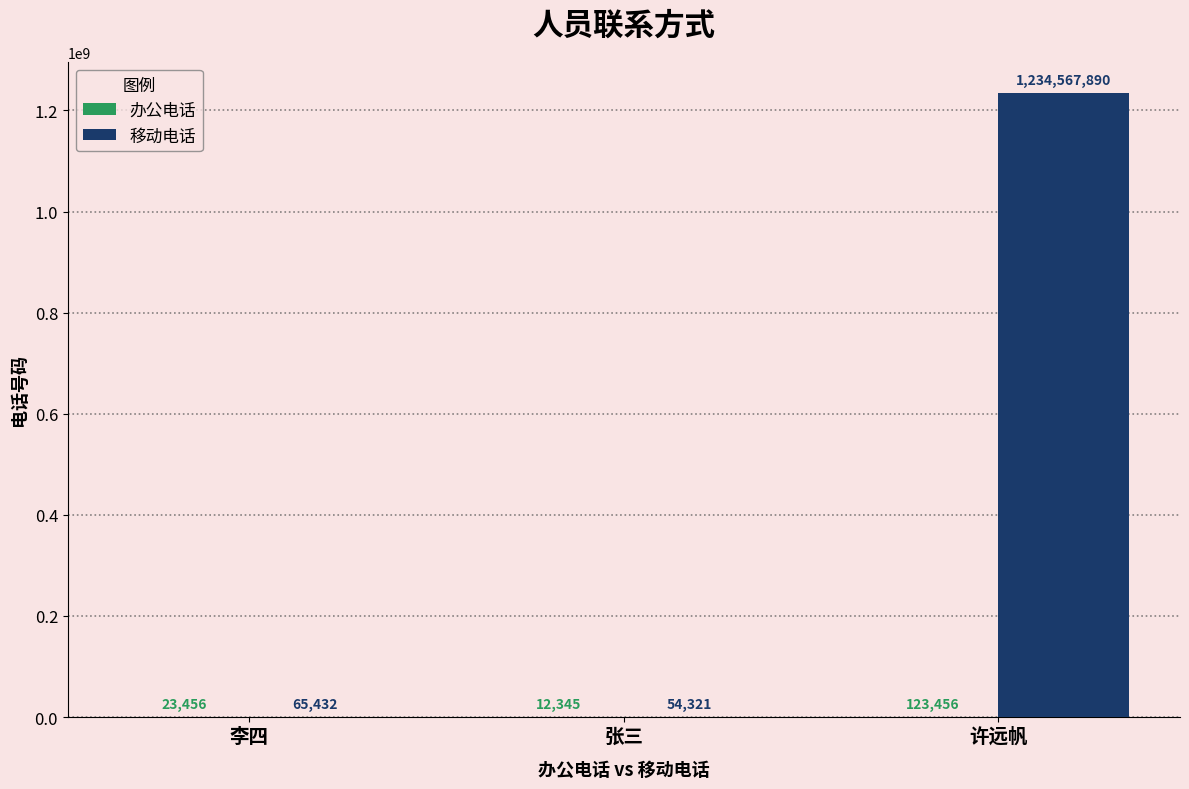

Which series has the widest spread of values?

移动电话